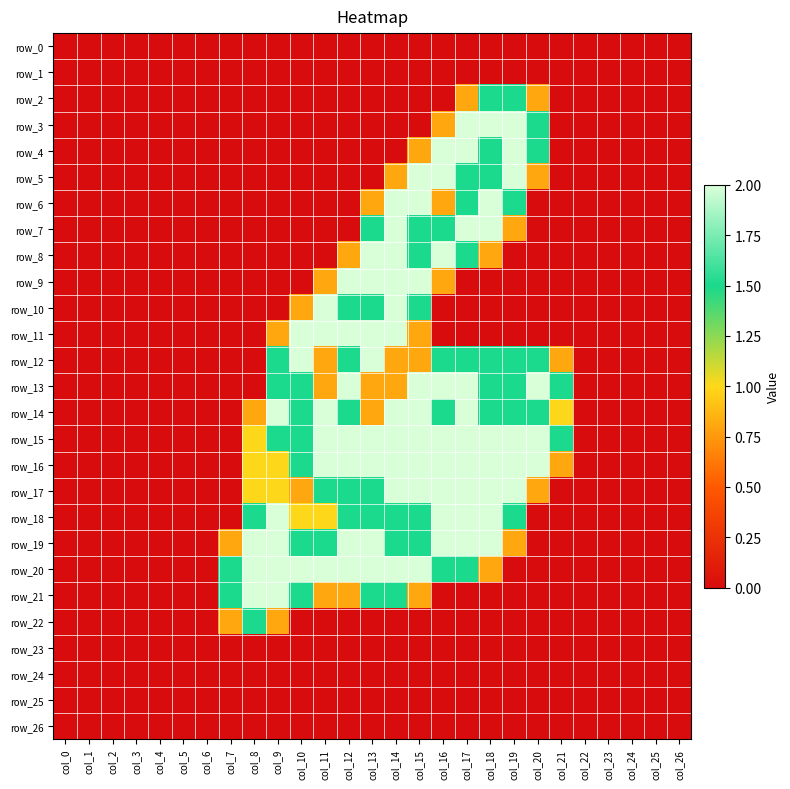

Between col_18 and col_5, which is larger?

col_18